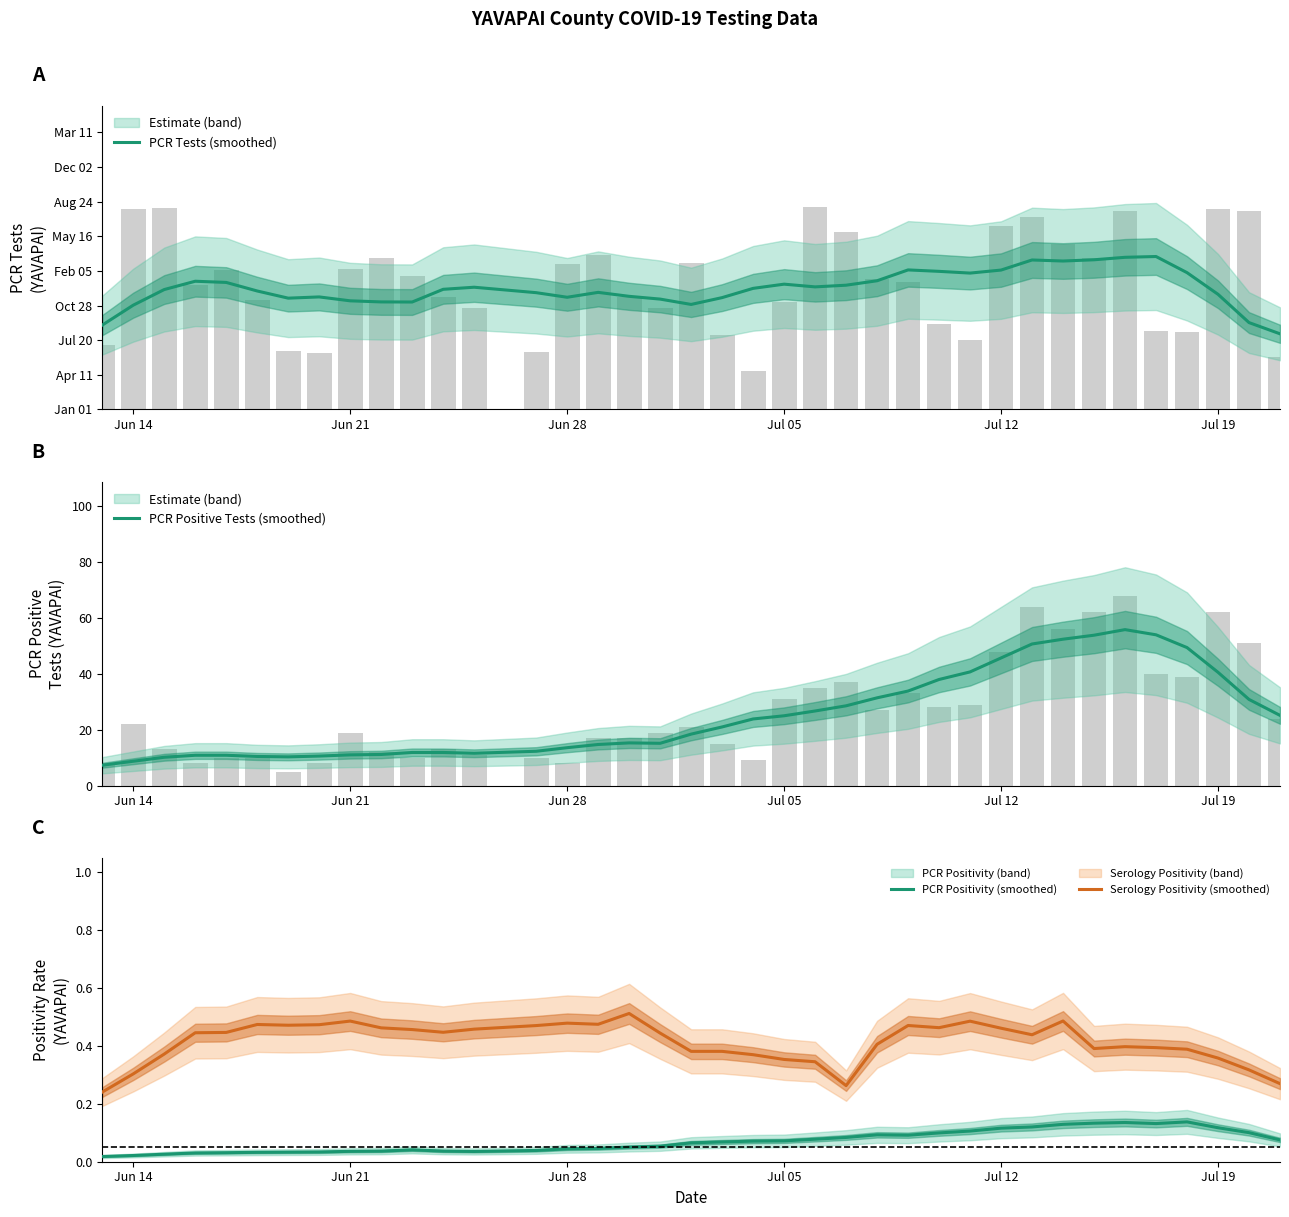

True or false: PCR Positivity (smoothed) and Serology Positivity (smoothed) cross at least once.

False